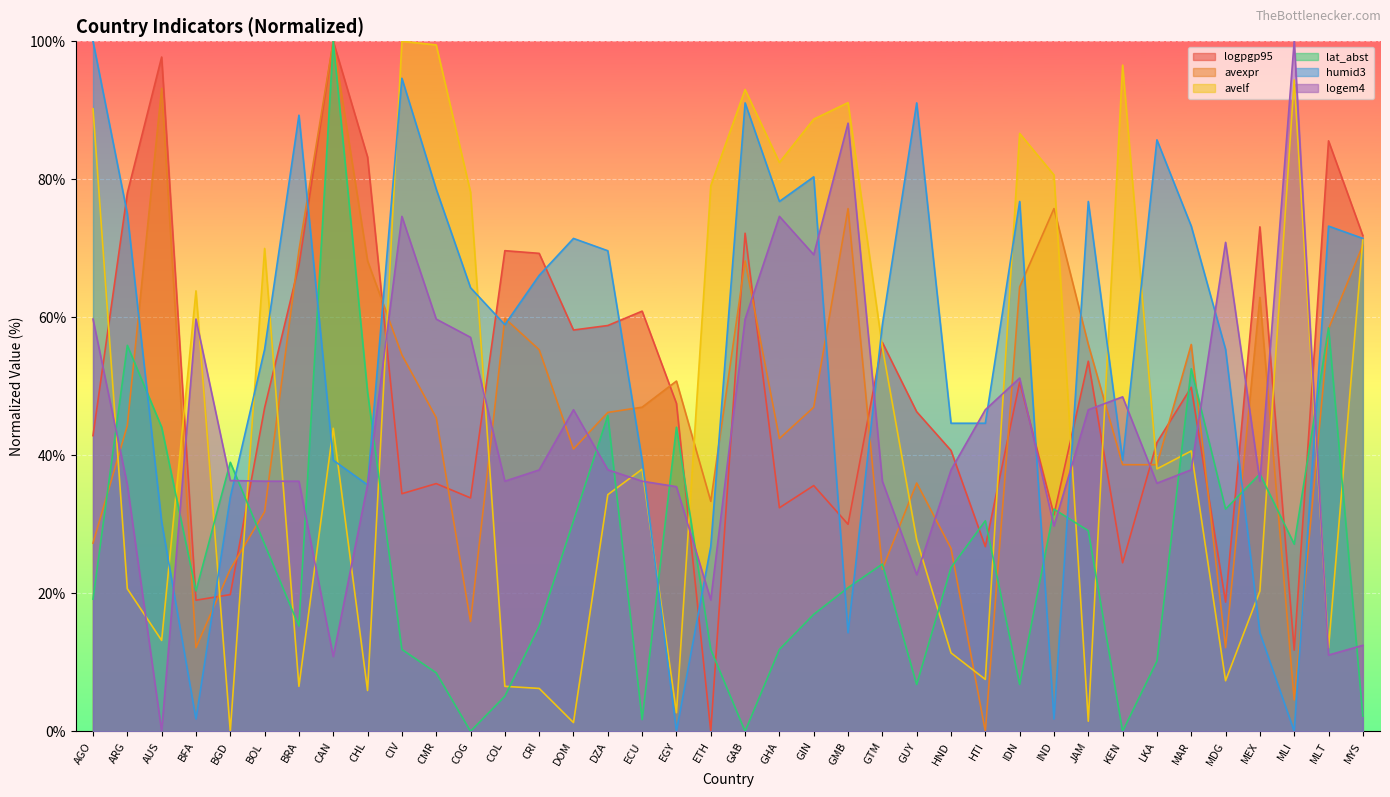

After their last crossing, which series has the higher values: logem4 or avelf?

avelf